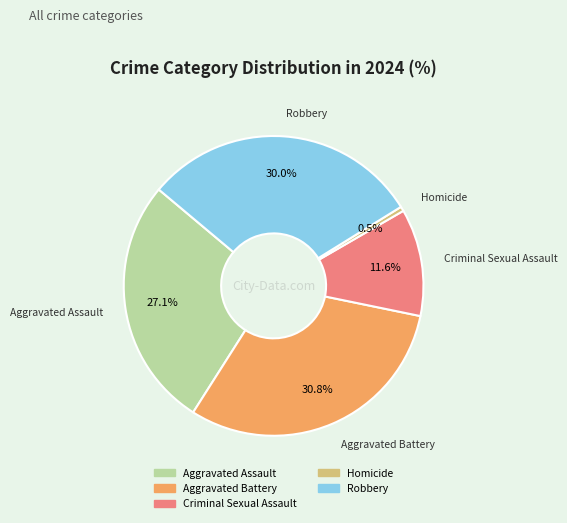

Which slice is the largest?

Aggravated Battery